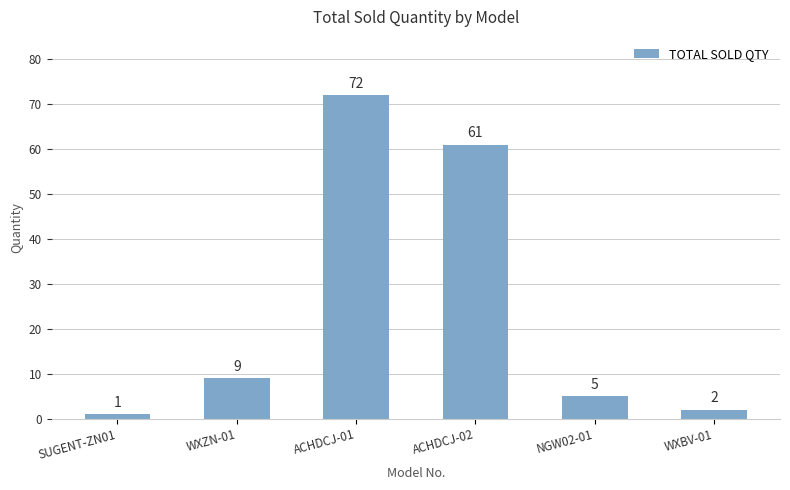

Does the chart contain stacked bars?

No